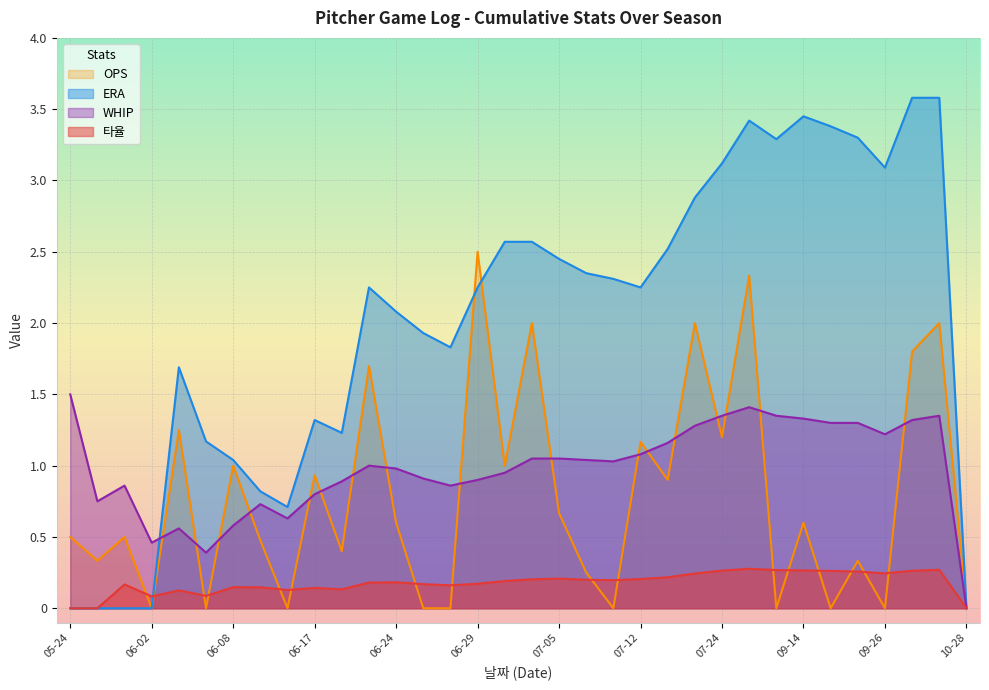

True or false: OPS has a value of 1.0 at 07-01.

True